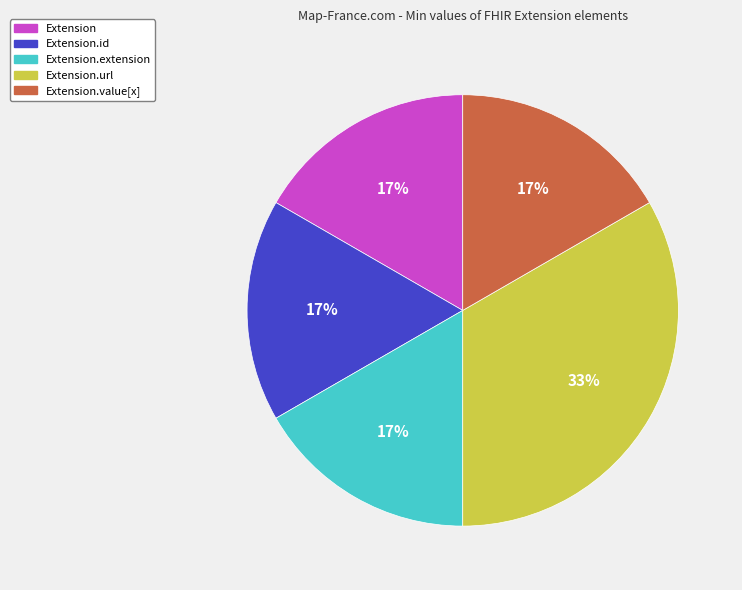

How many slices are in this pie chart?

5